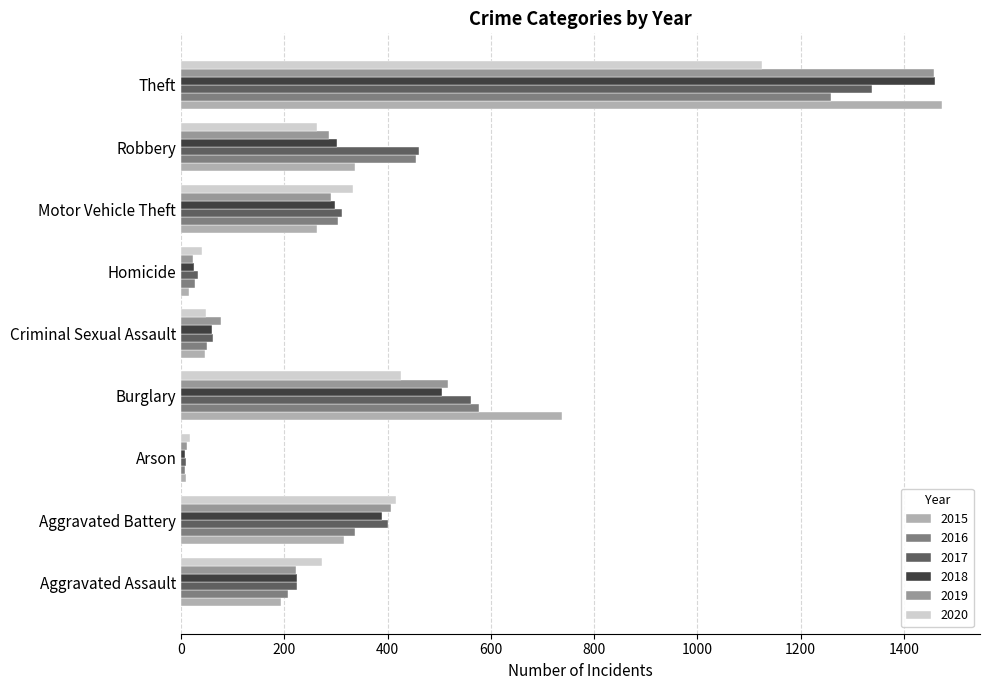

At which label is 2017 closest to 674?

Burglary